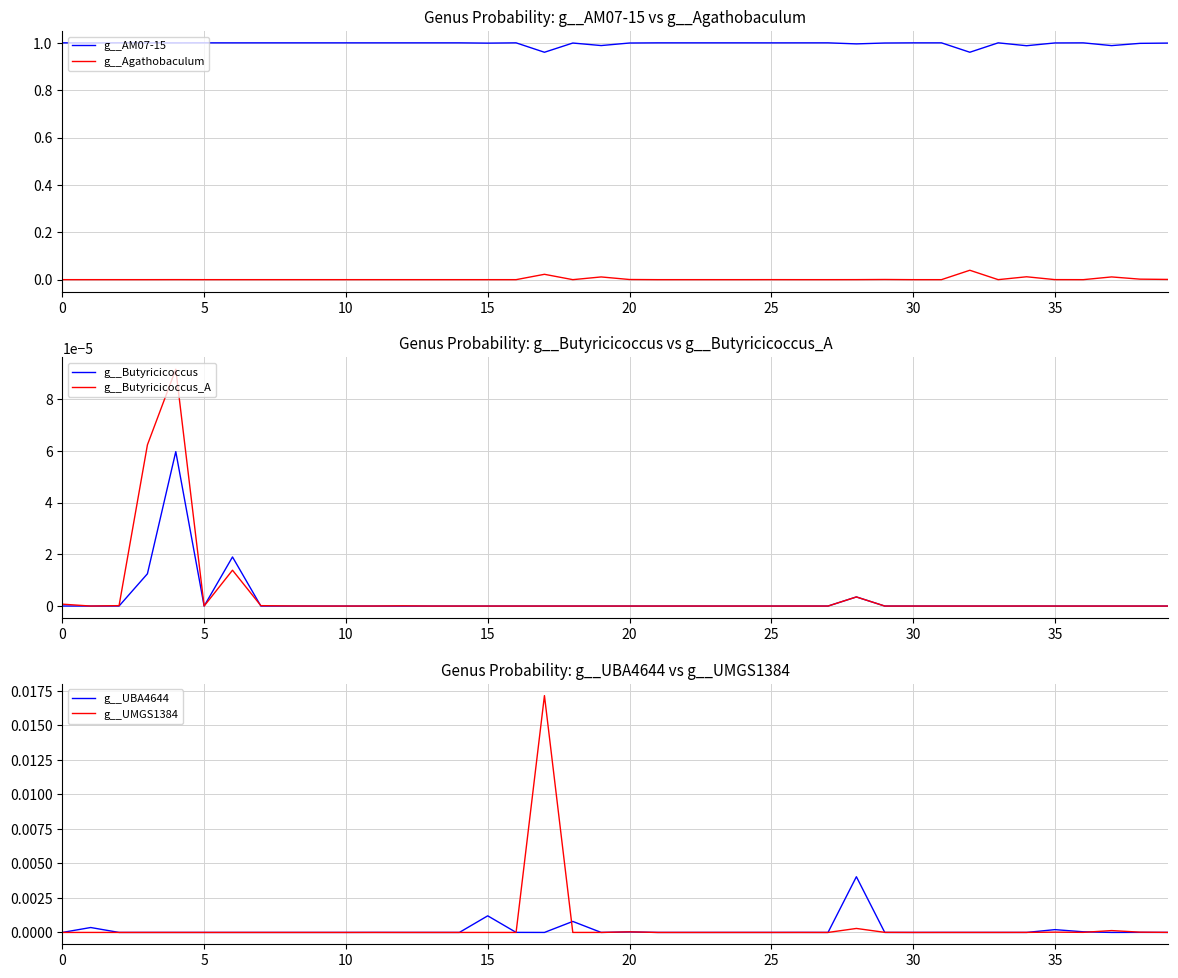

At which category does the chart reach its minimum across all series?

37